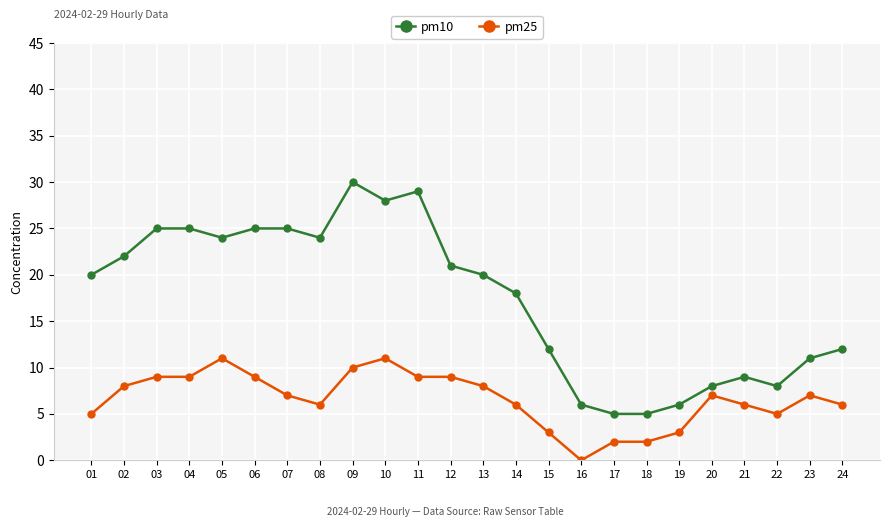

Which series has the largest total across all categories?

pm10